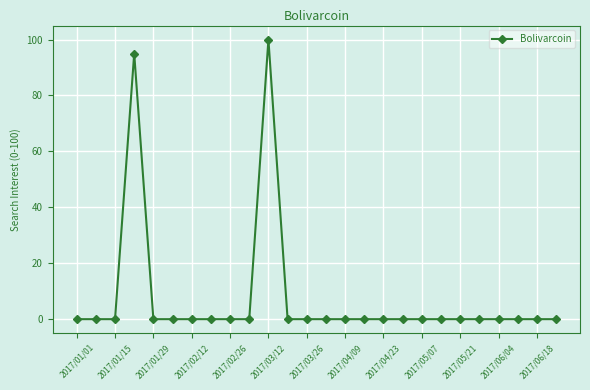

What is the difference between the maximum and second lowest values?

100